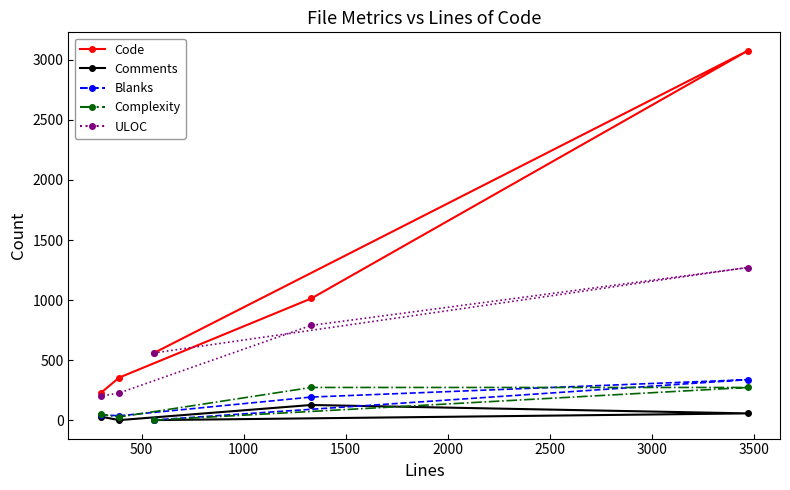

What is the sum of all Blanks values?

611